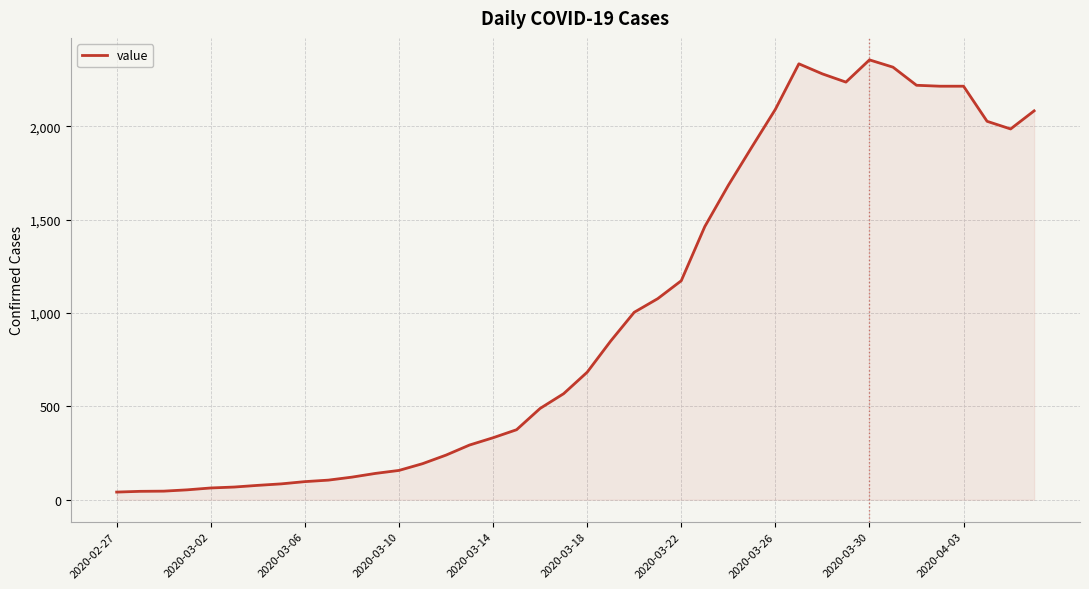

What is the greatest value displayed?

2356